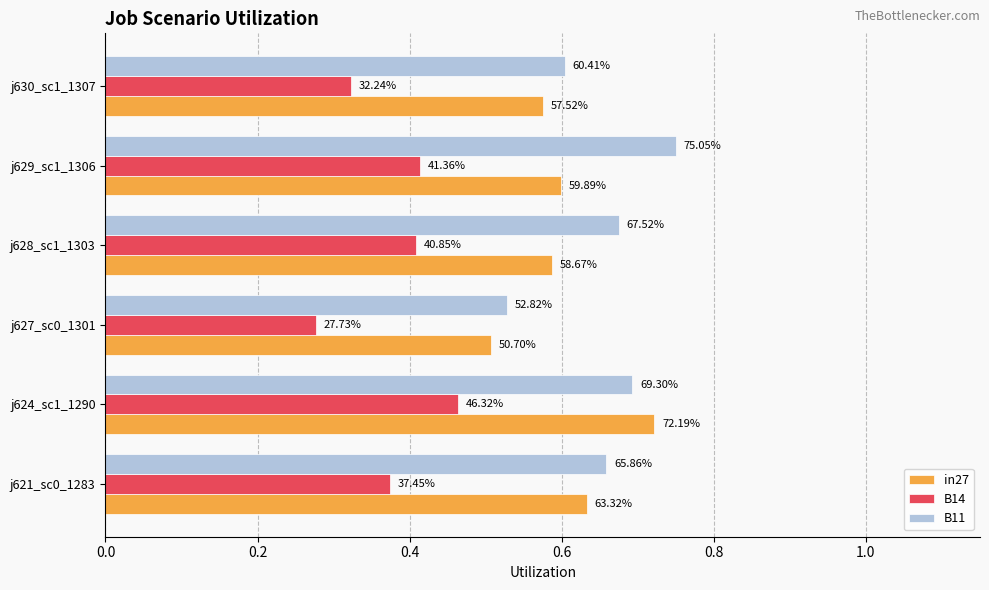

What are all the series names shown in the legend?

in27, B14, B11